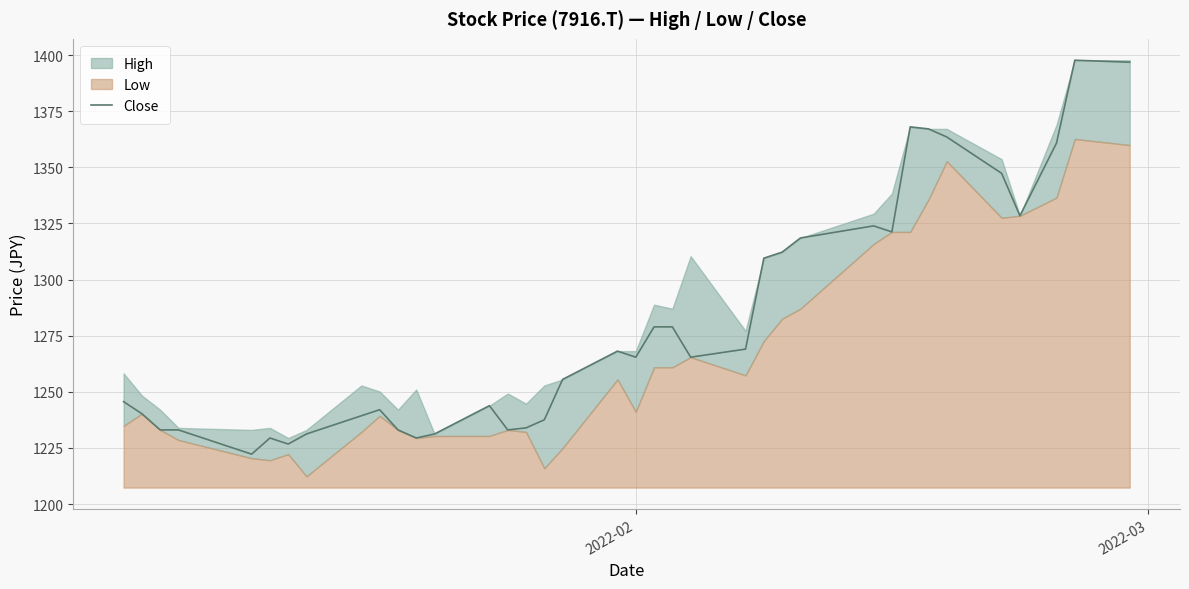

Reading left to right, transcribe all the data shown in this chart.

1245.6	1240.2	1233.0	1233.0	1222.2	1229.4	1226.7	1231.2	1239.3	1242.0	1233.0	1229.4	1231.2	1243.8	1233.0	1233.9	1237.5	1255.5	1268.1	1265.4	1278.9	1278.9	1265.4	1269.0	1309.5	1312.2	1318.5	1323.9	1321.2	1368.0	1367.1	1363.5	1347.3	1328.4	1360.8	1397.7	1396.8